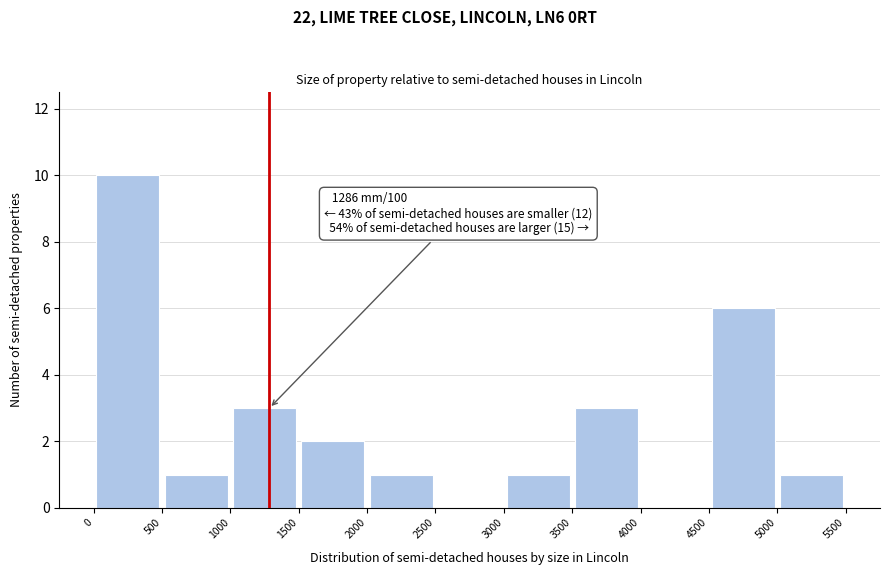

Over which range of the x-axis is the bar tallest?

0 to 500